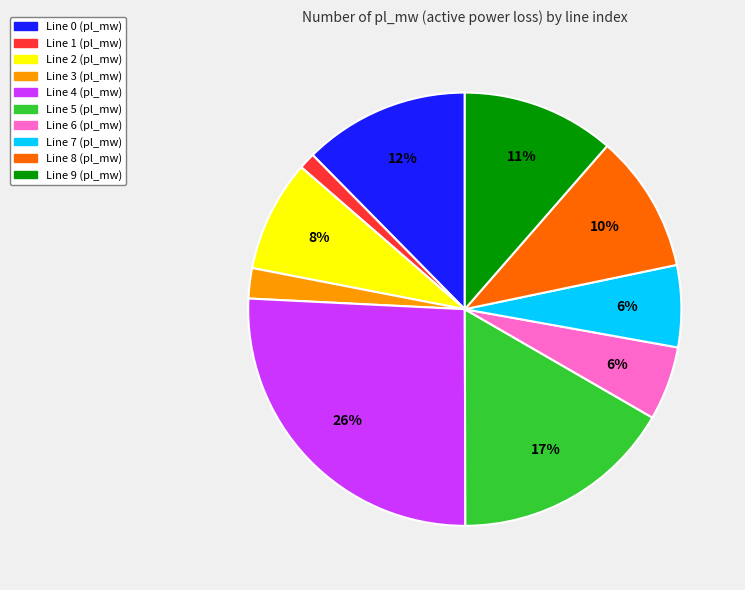

To the nearest percent, what is the difference between the largest and smallest slice percentages?

25%